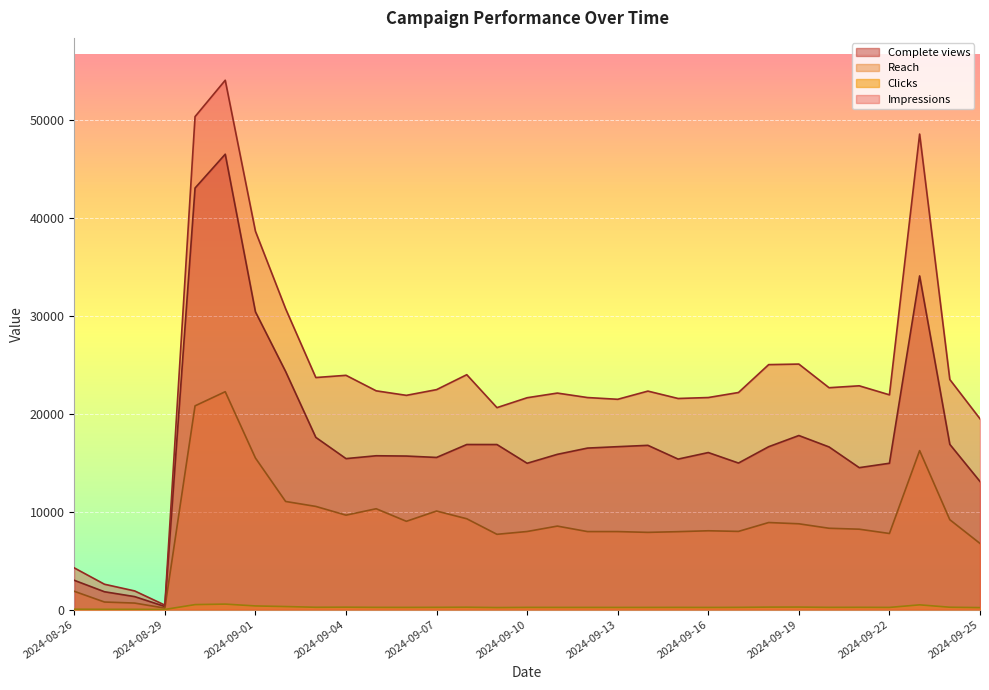

Which series has the largest total across all categories?

Impressions